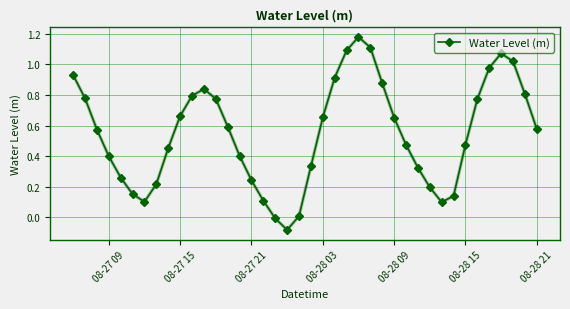

True or false: there are more than 2 points higher than both neighbors.

True